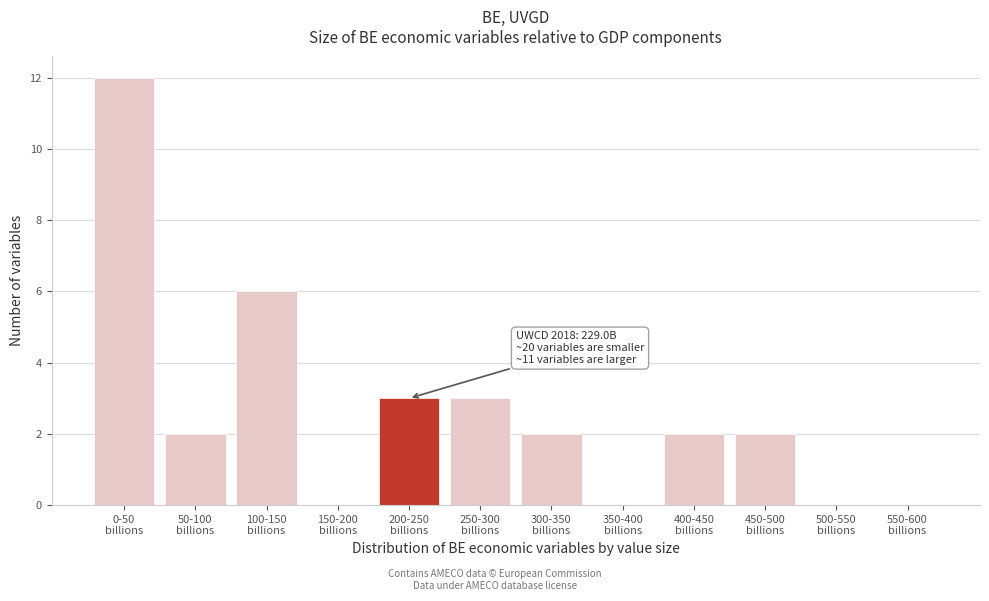

What is the sum of all values?

32